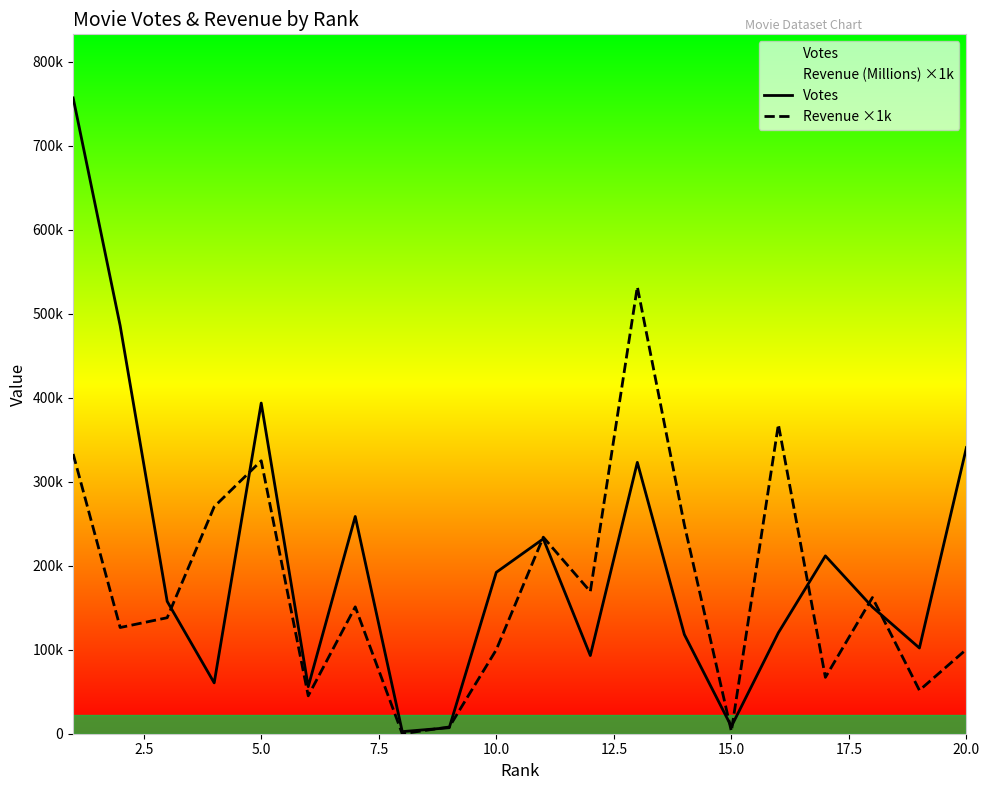

How many categories are shown in the chart?

20